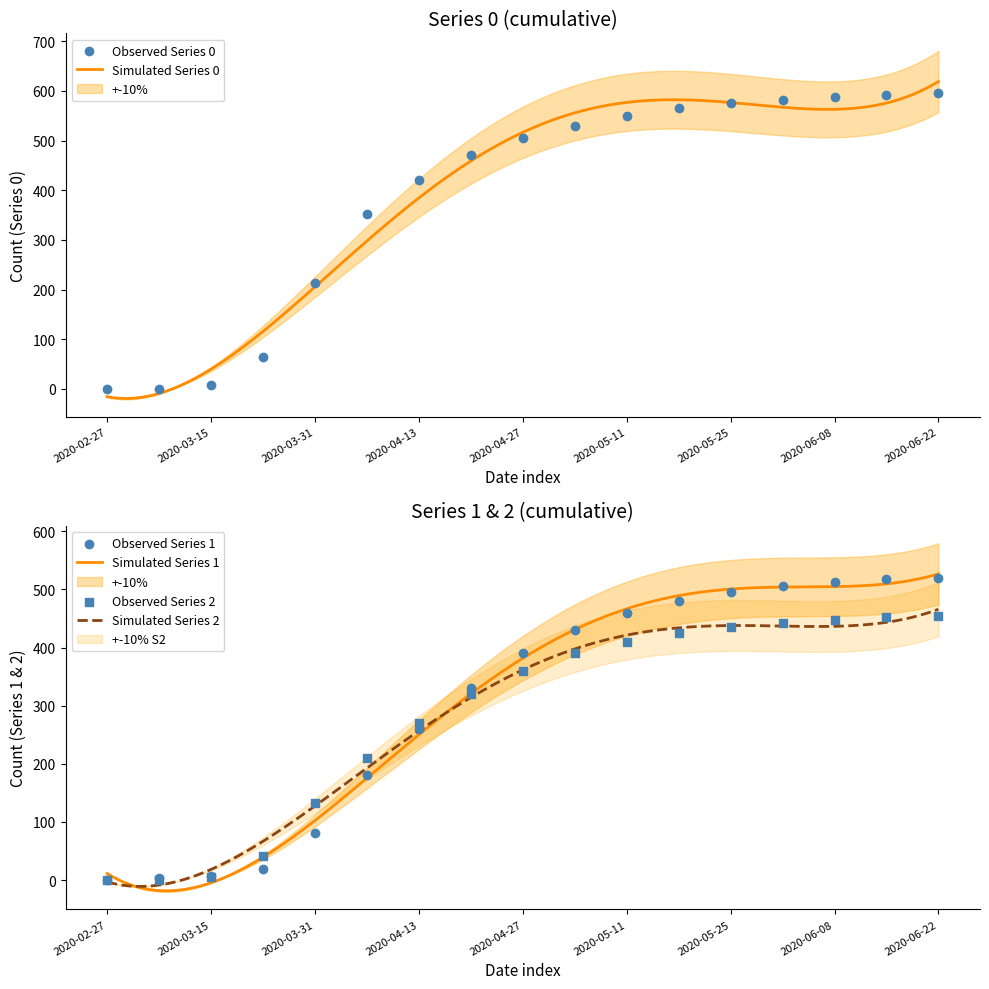

Is the value of 1 at 2020-06-01 greater than the value of 2 at 2020-05-11?

Yes